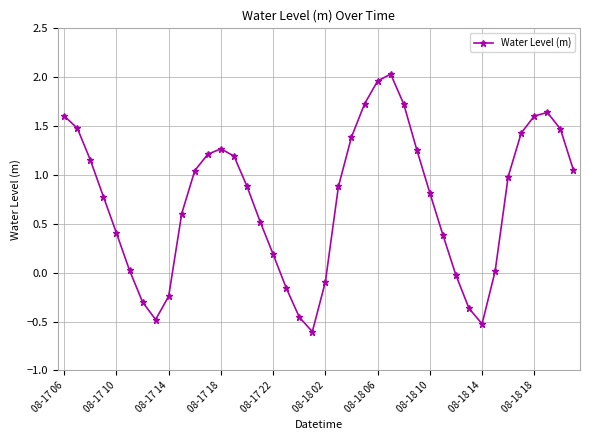

What is the smallest value displayed?

-0.6